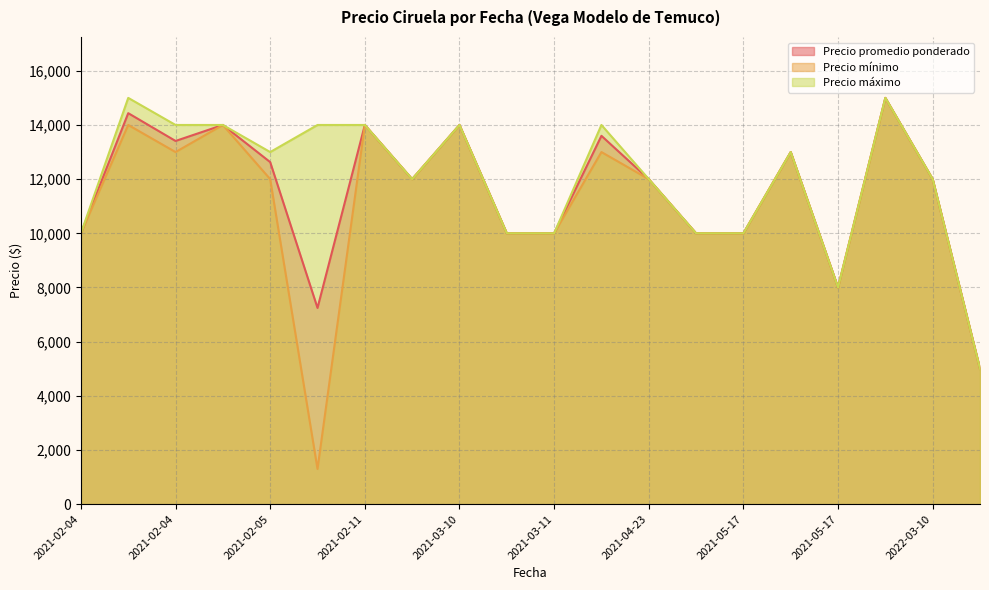

What is the sum of all Precio mínimo values?

222300